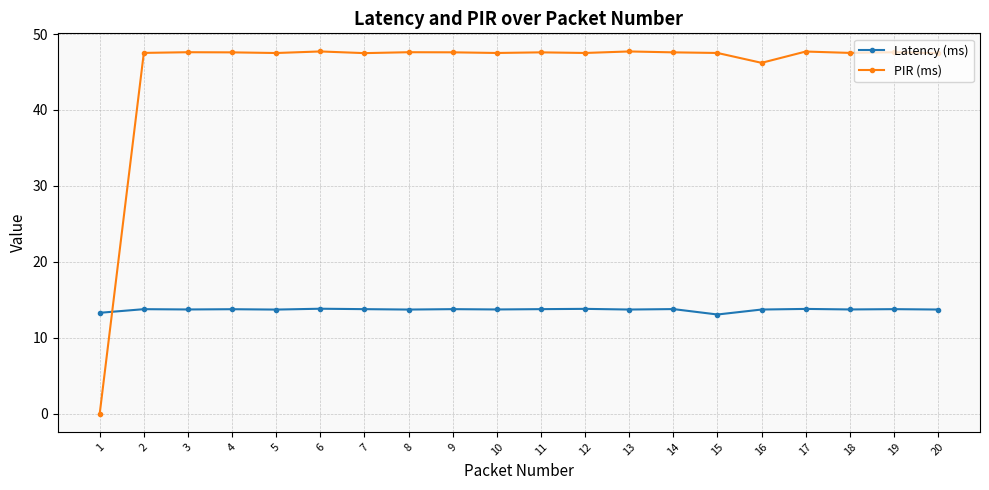

Which series has the largest total across all categories?

PIR (ms)